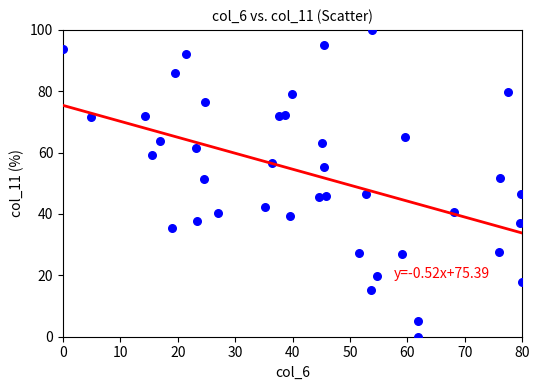

How many points are shown in the scatter plot?

40